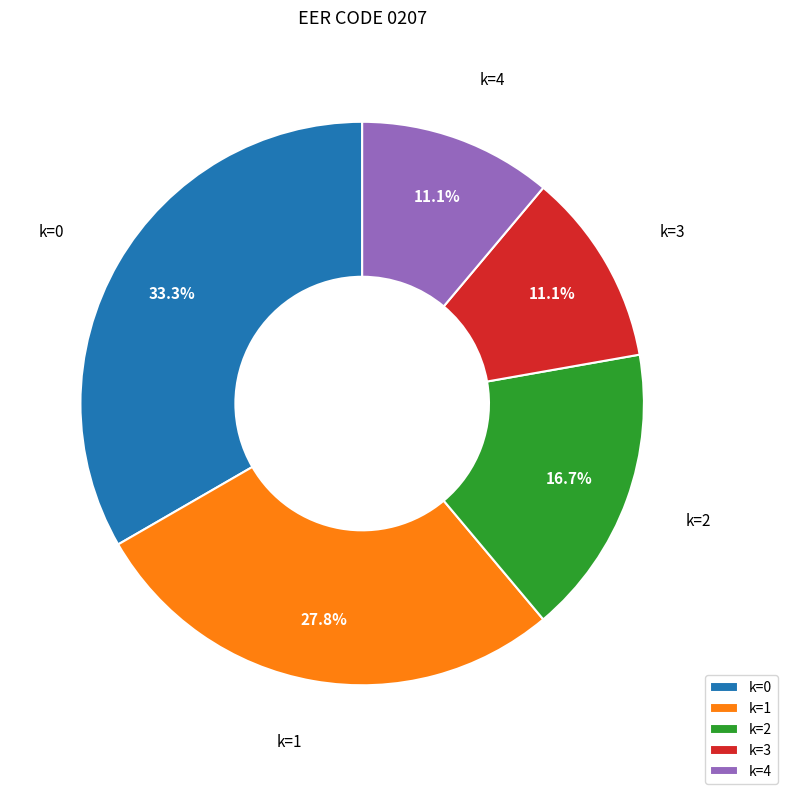

How many slices are in this pie chart?

5